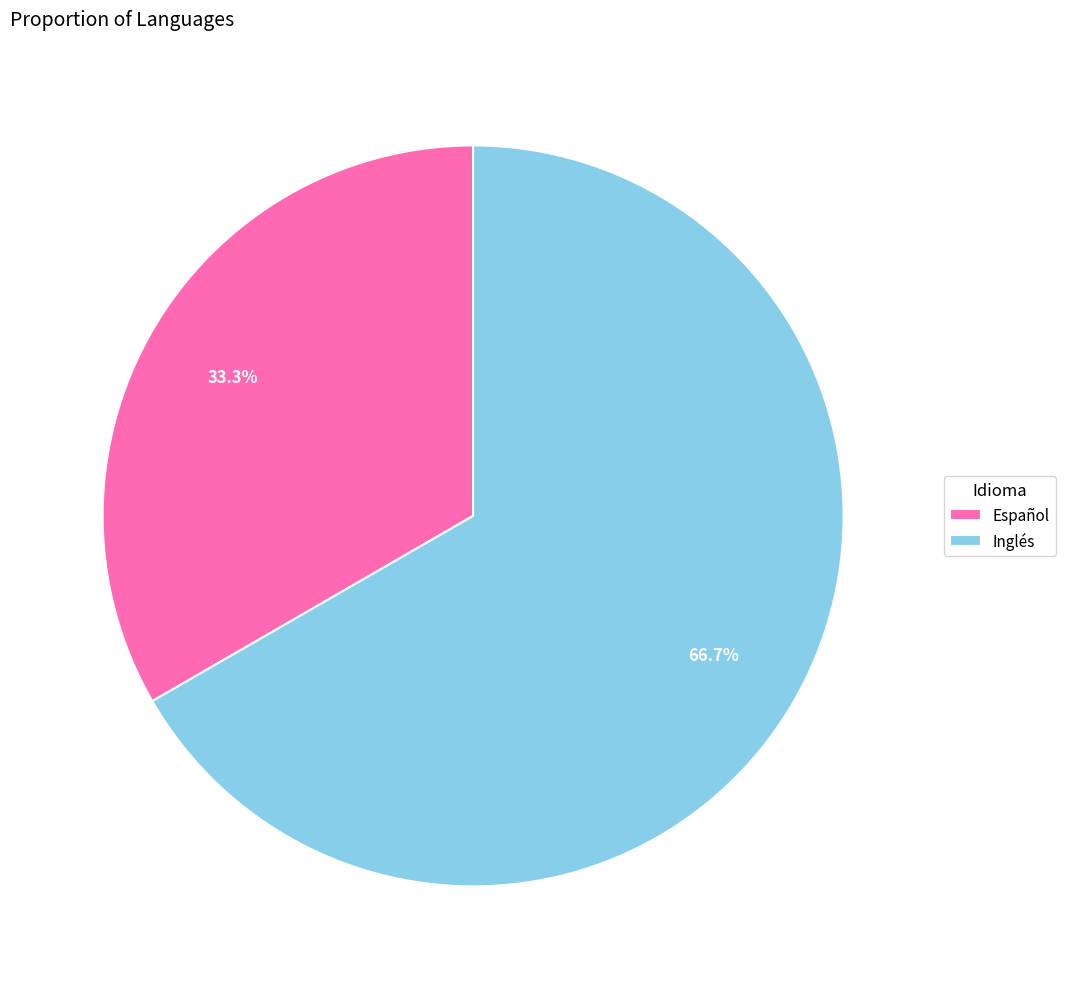

Combined, what portion of the pie is Inglés and Español?

100.0%